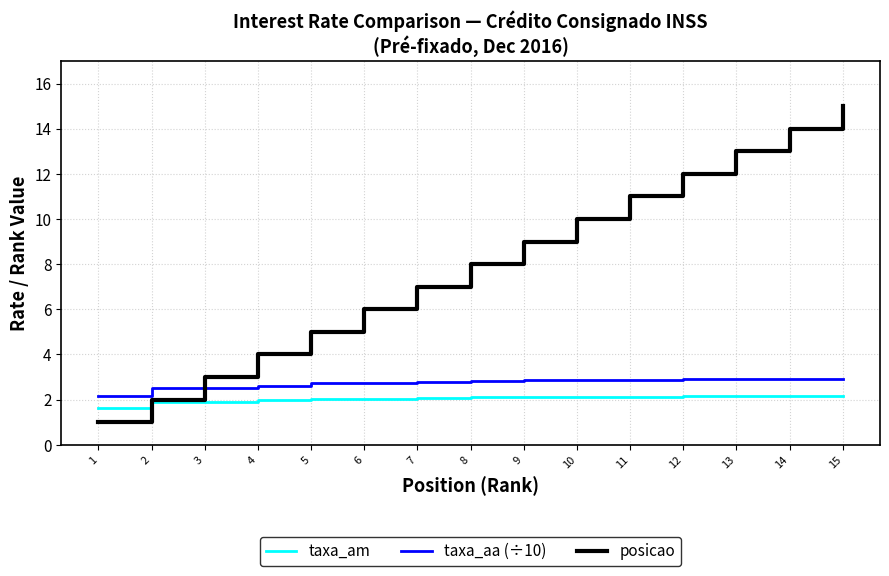

How many times do posicao and taxa_aa (÷10) cross each other?

1